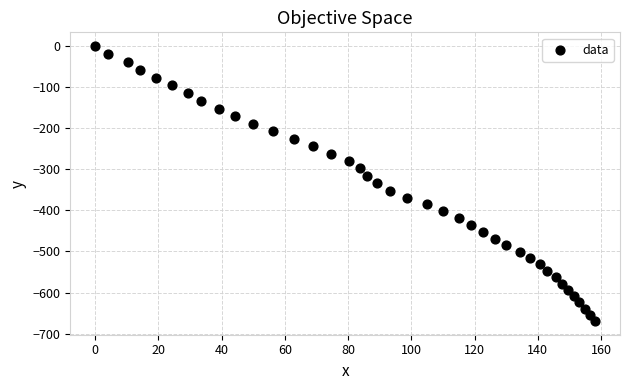

What is the range of X values (max minus min)?

158.1